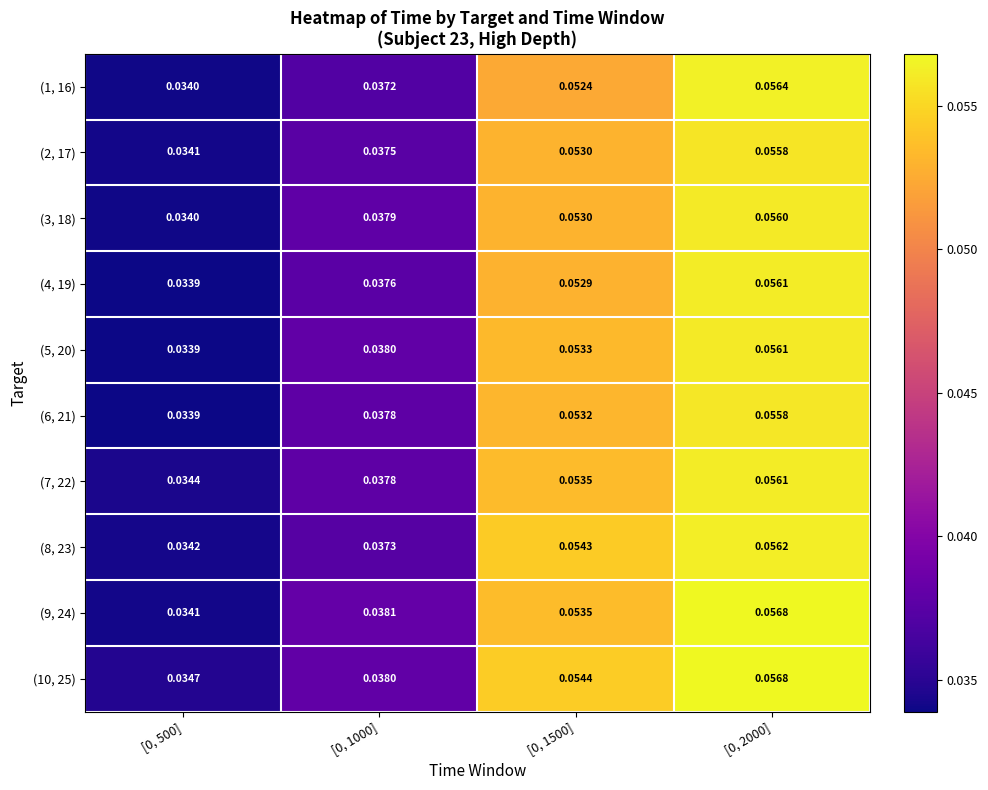

Is the value of (6, 21) at [0, 1500] greater than the value of (4, 19) at [0, 1500]?

Yes